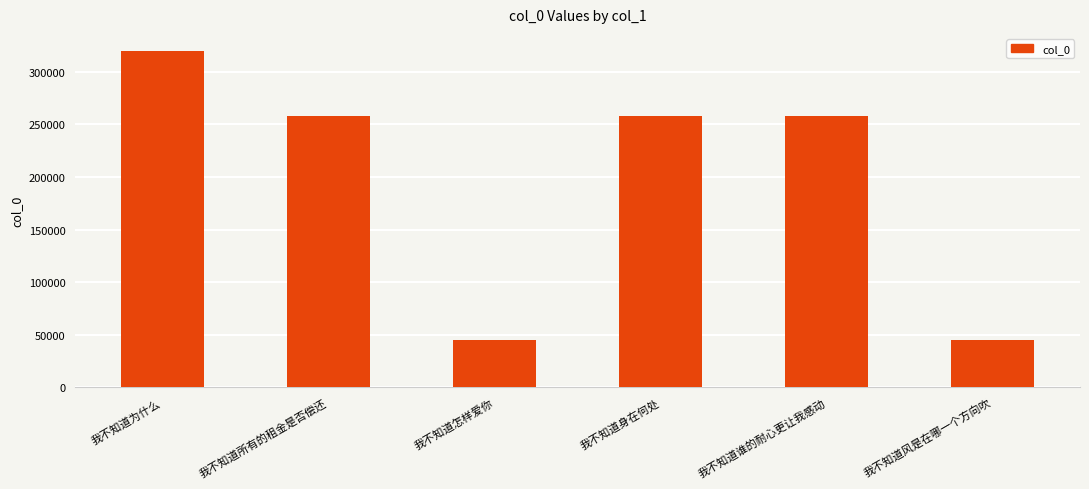

What is the minimum value shown in the chart?

44928